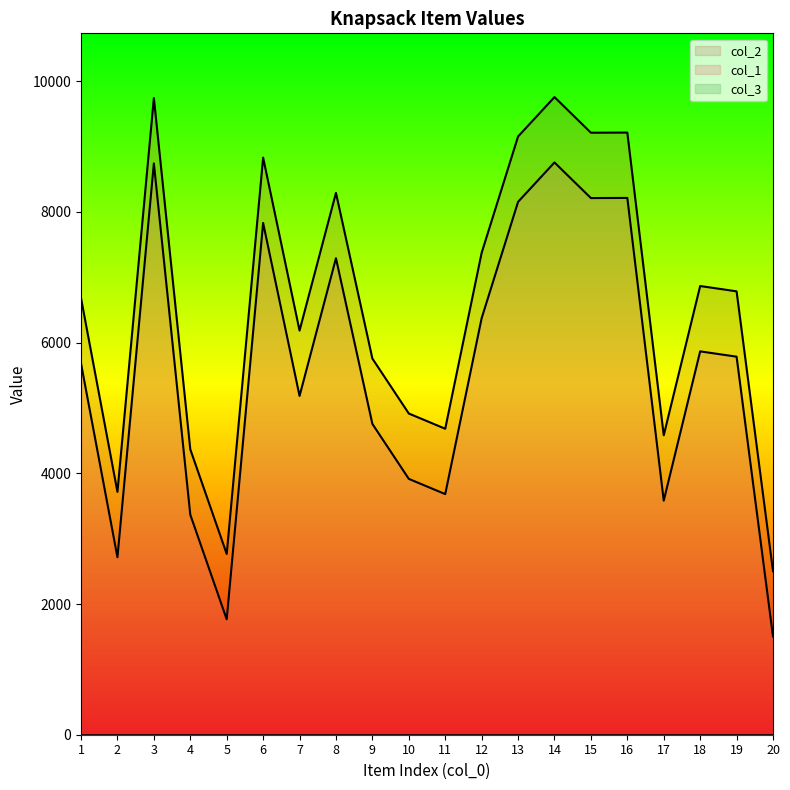

What is the difference between the col_2 values at 14 and 4?

5390